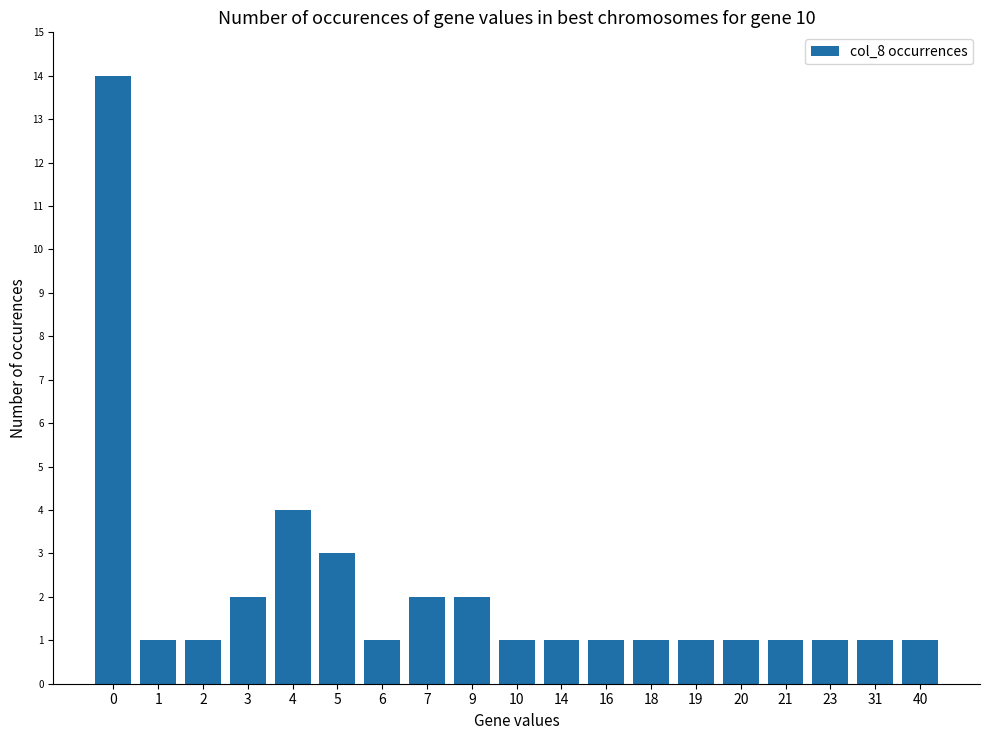

Reading left to right, what are all the values shown in this chart?

0=14	1=1	2=1	3=2	4=4	5=3	6=1	7=2	9=2	10=1	14=1	16=1	18=1	19=1	20=1	21=1	23=1	31=1	40=1